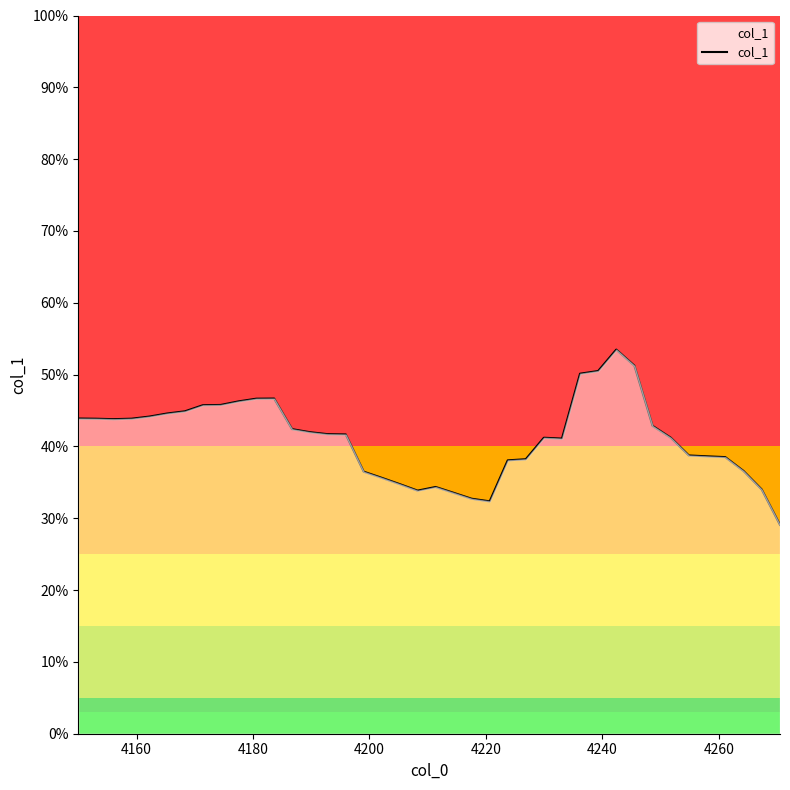

Does the chart have visible grid lines?

No